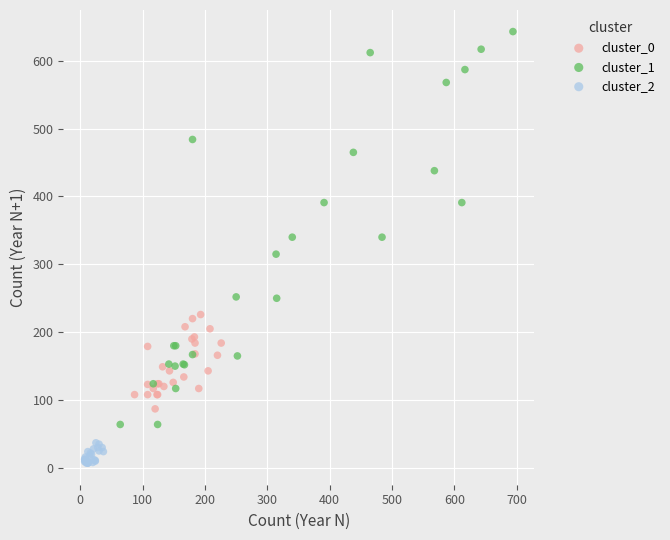

Which series has the largest Y range (max minus min)?

cluster_1